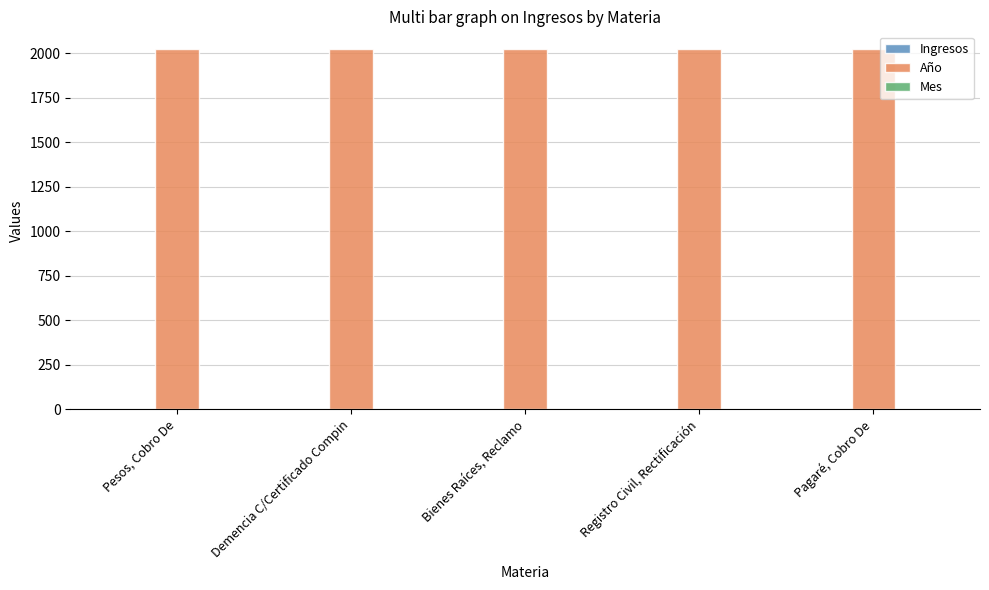

What is the greatest value displayed?

2021